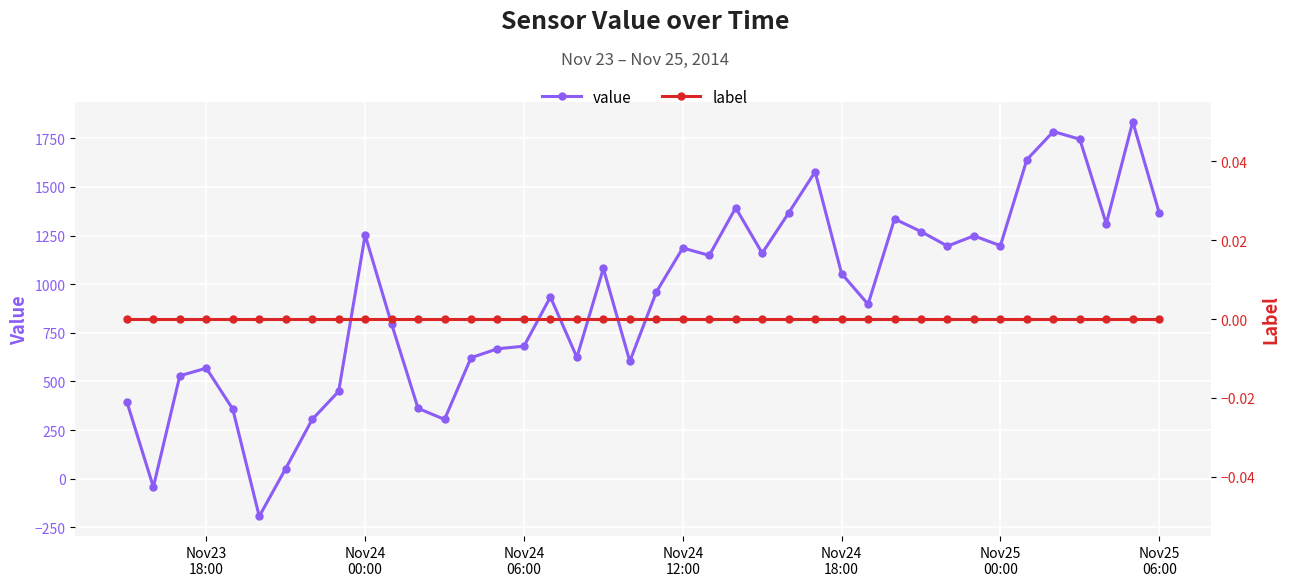

How many times do value and label cross each other?

4